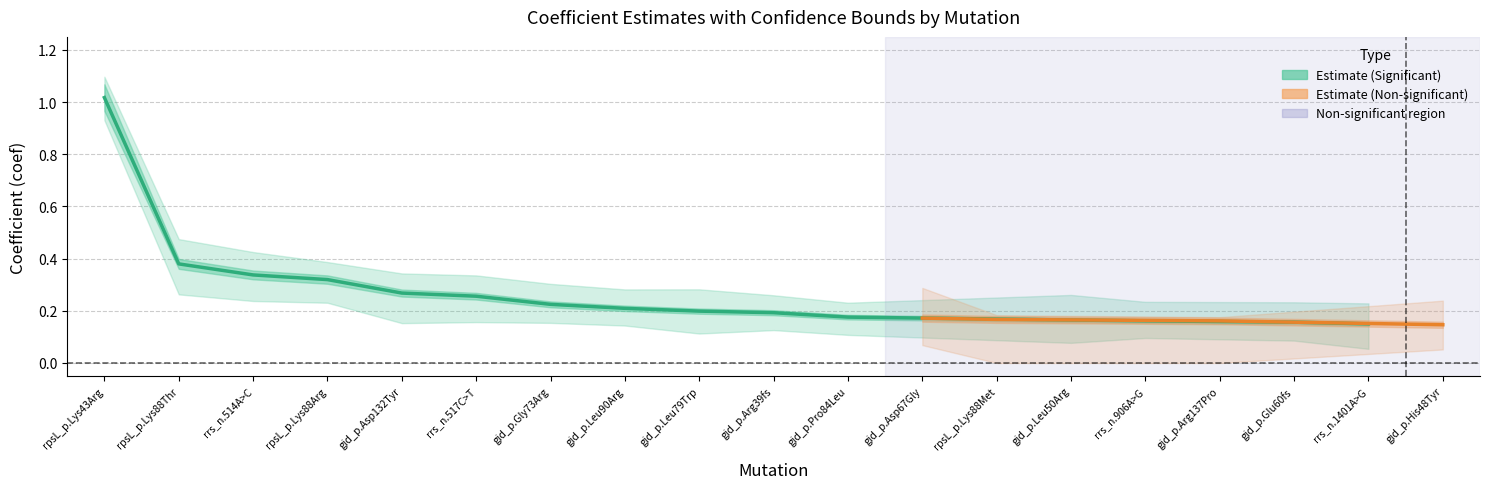

What is the greatest value displayed?

1.1